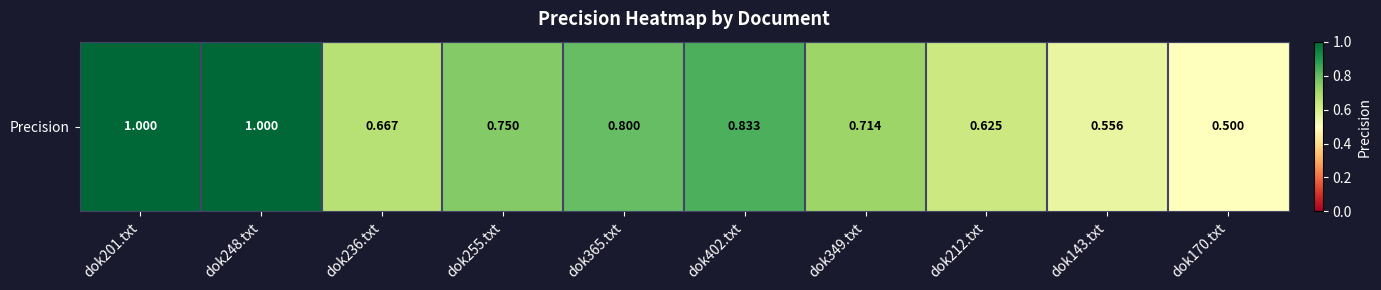

What is the sum of all values?

7.4